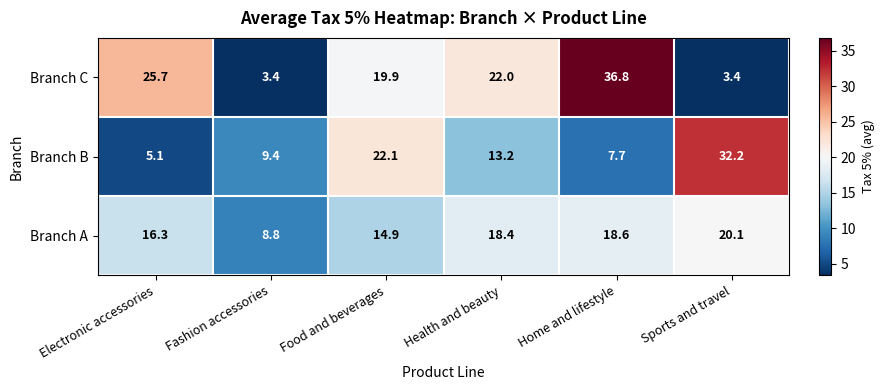

Reading left to right, extract all data points from this chart.

Branch C: 25.7	3.4	19.9	22.0	36.8	3.4
Branch B: 5.1	9.4	22.1	13.2	7.7	32.2
Branch A: 16.3	8.8	14.9	18.4	18.6	20.1